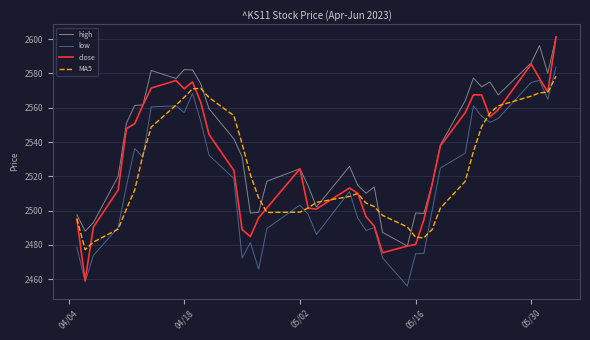

What are all the series names shown in the legend?

high, low, close, MA5